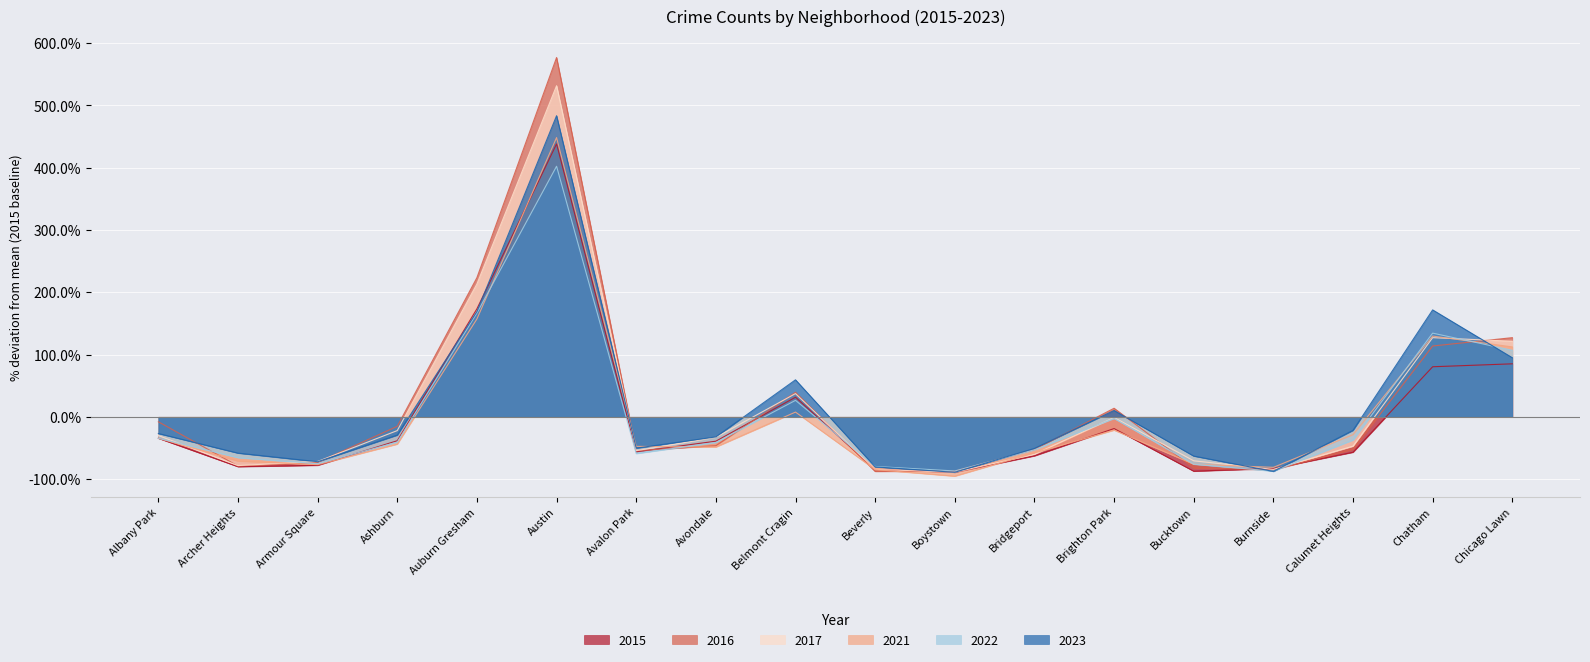

Where is the first local maximum for 2023?

Austin